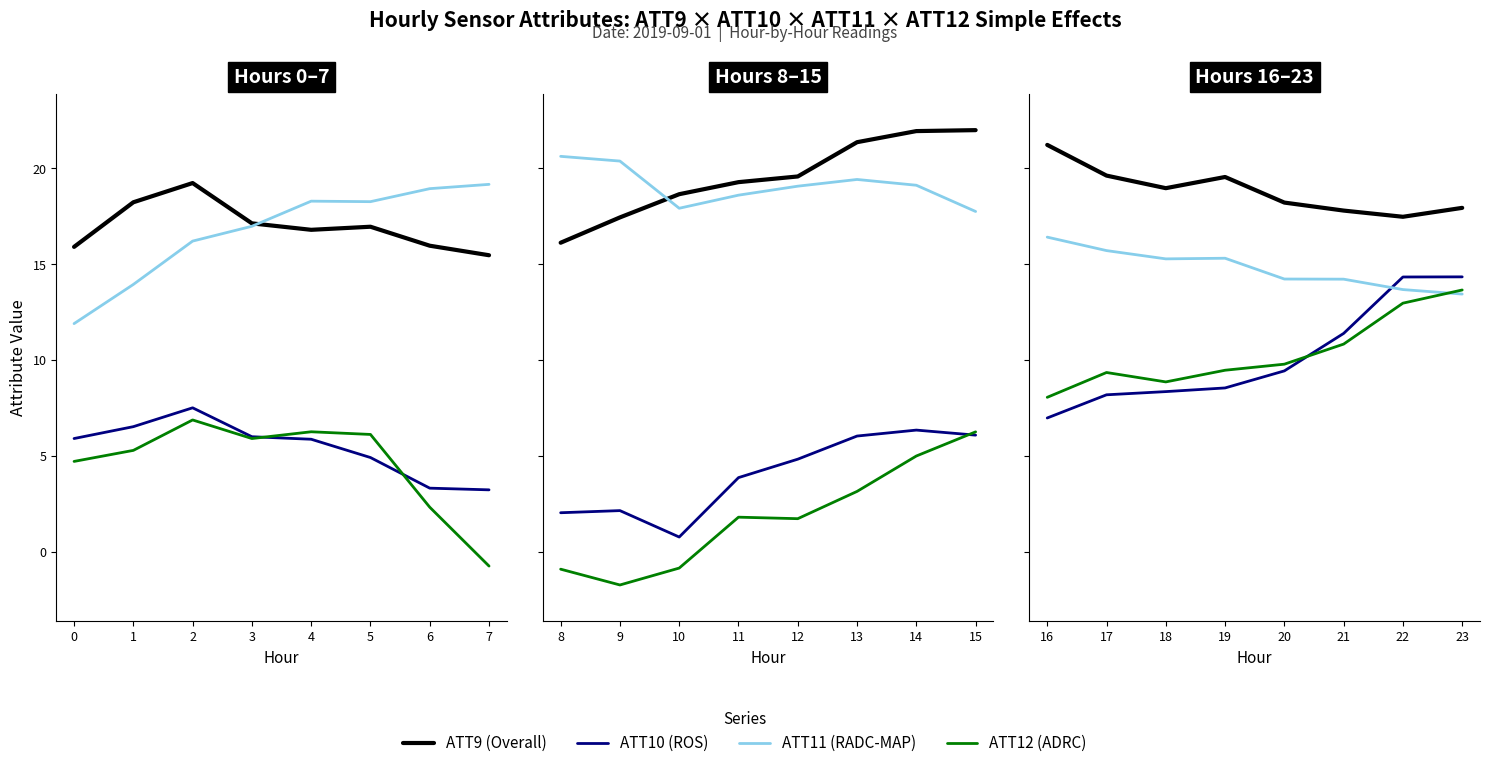

The ATT10 (ROS) series shows 14.0 at 19. True or false?

False